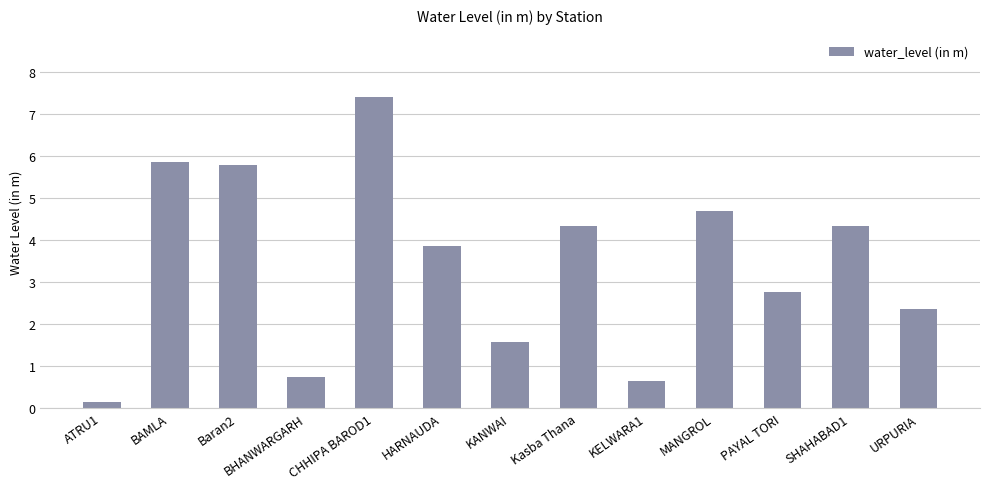

Are the bars horizontal?

No